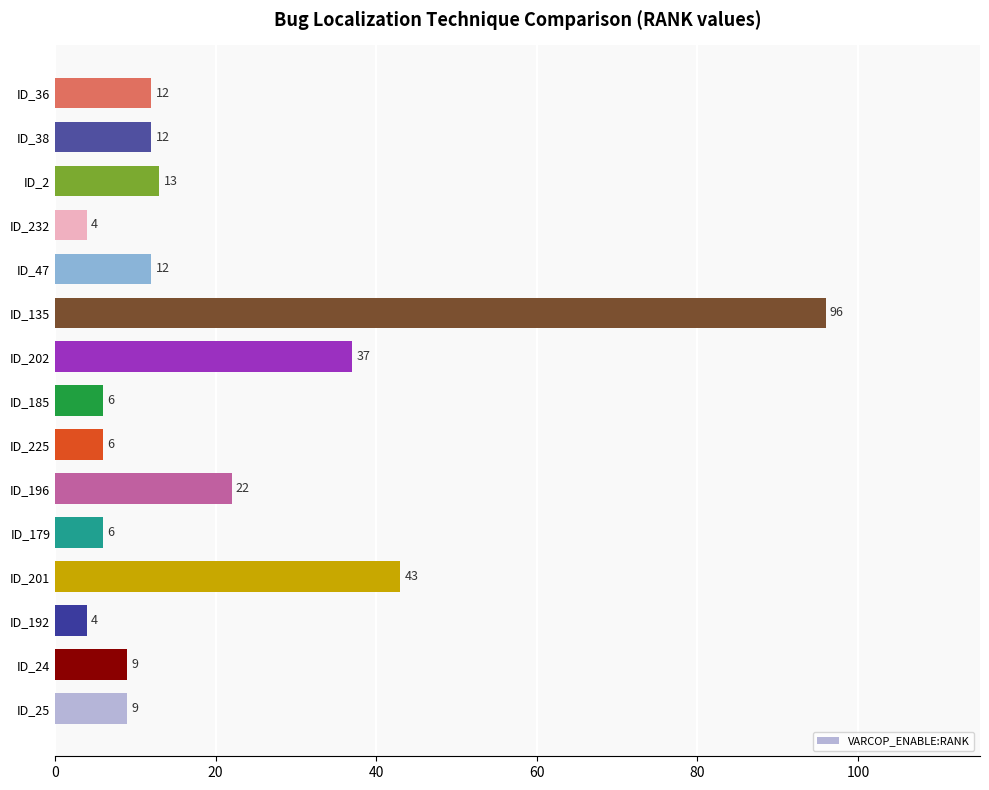

True or false: the data shows 25 at ID_201.

False